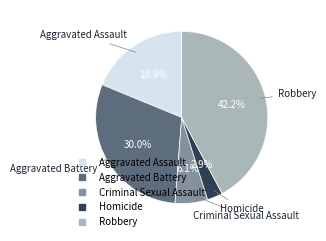

To the nearest percent, what portion does Aggravated Assault represent?

19%